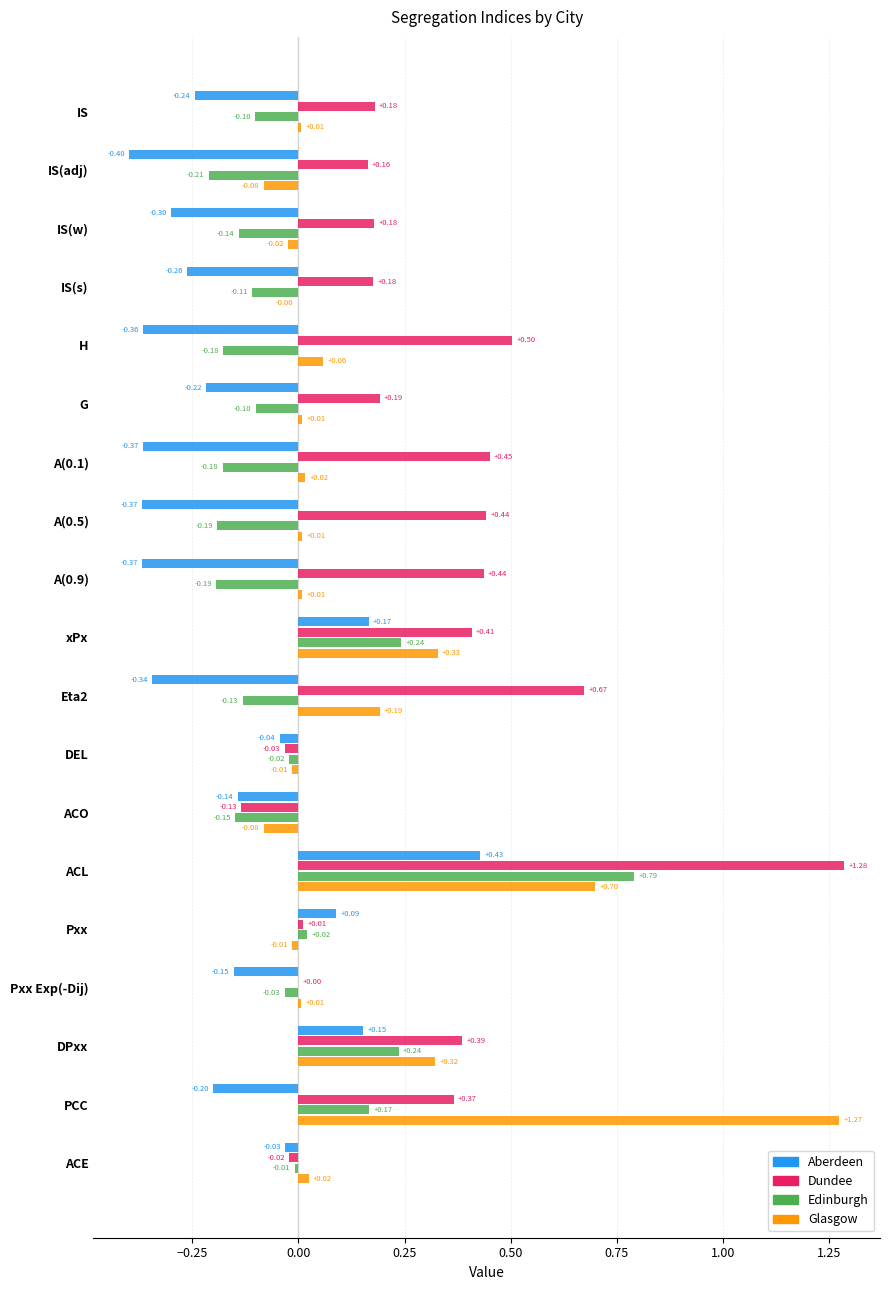

What is the value of the Dundee bar at the 4th from the left?

0.2